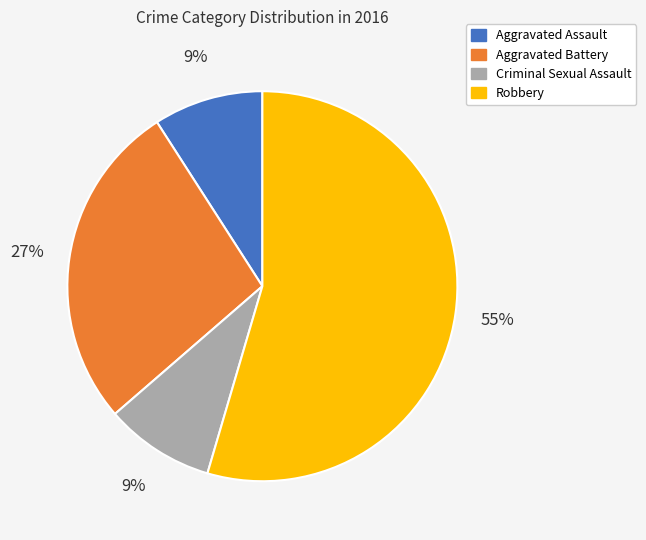

Is Robbery the majority of the pie?

Yes